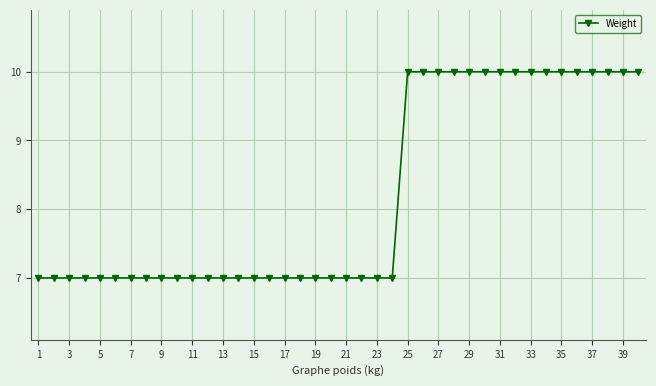

What is the value of the 8th point from the left?

7